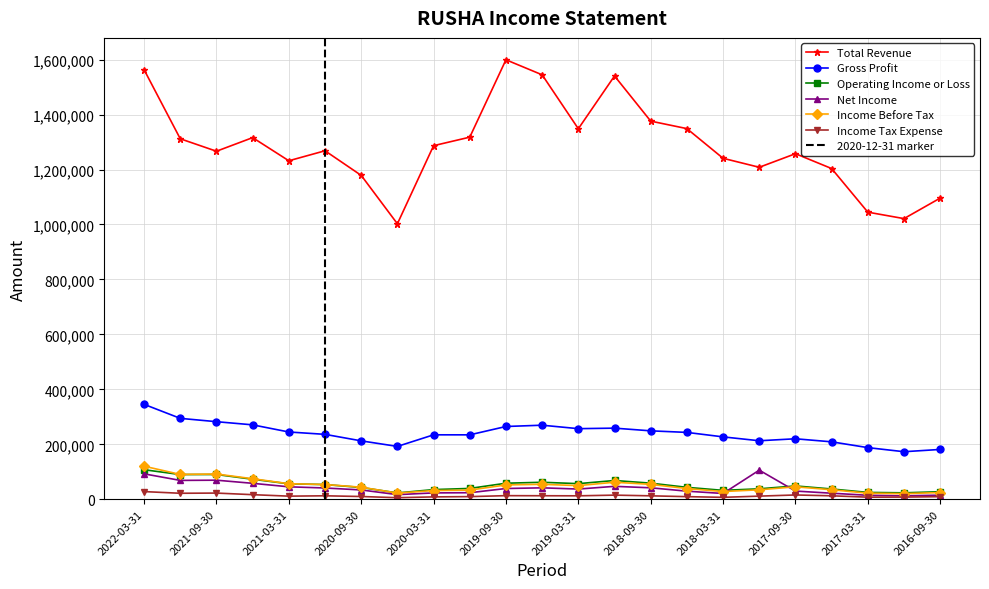

The Total Revenue series shows 1178600 at 2020-09-30. True or false?

True